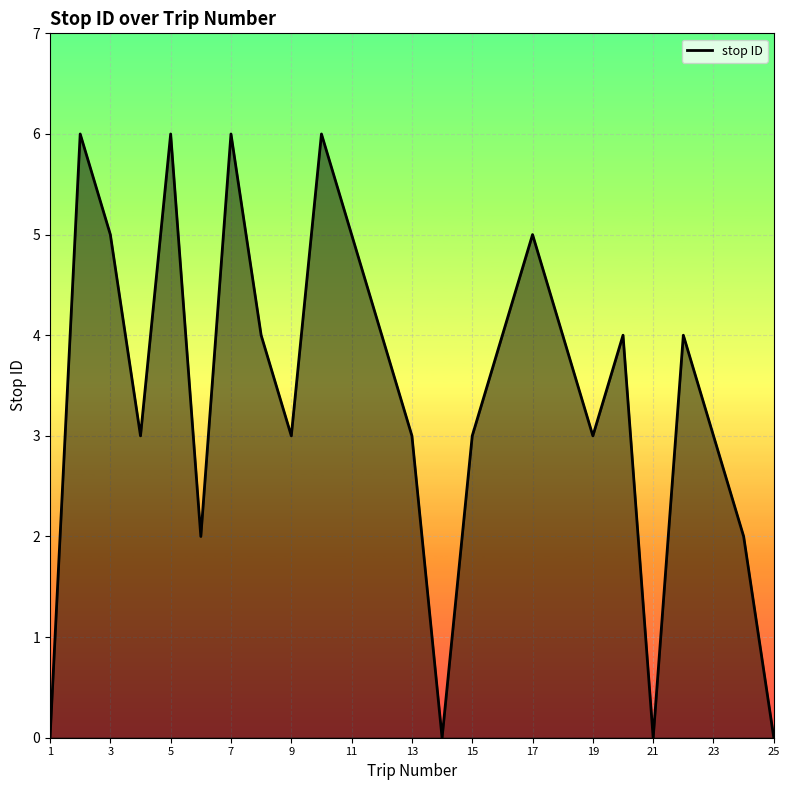

The chart shows a value of 0 at 25. True or false?

True